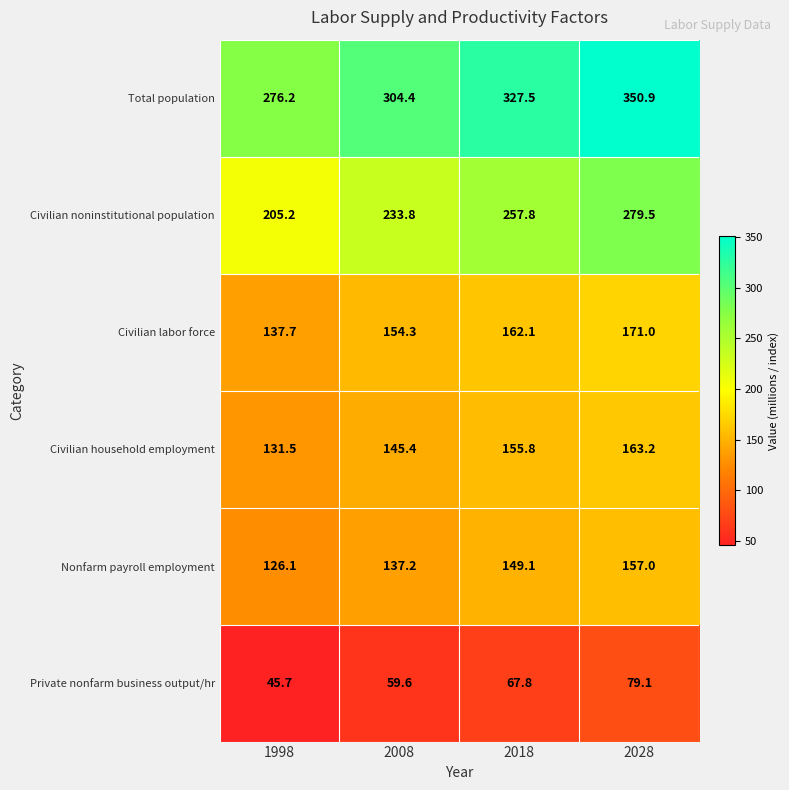

How many distinct data groups are displayed?

6